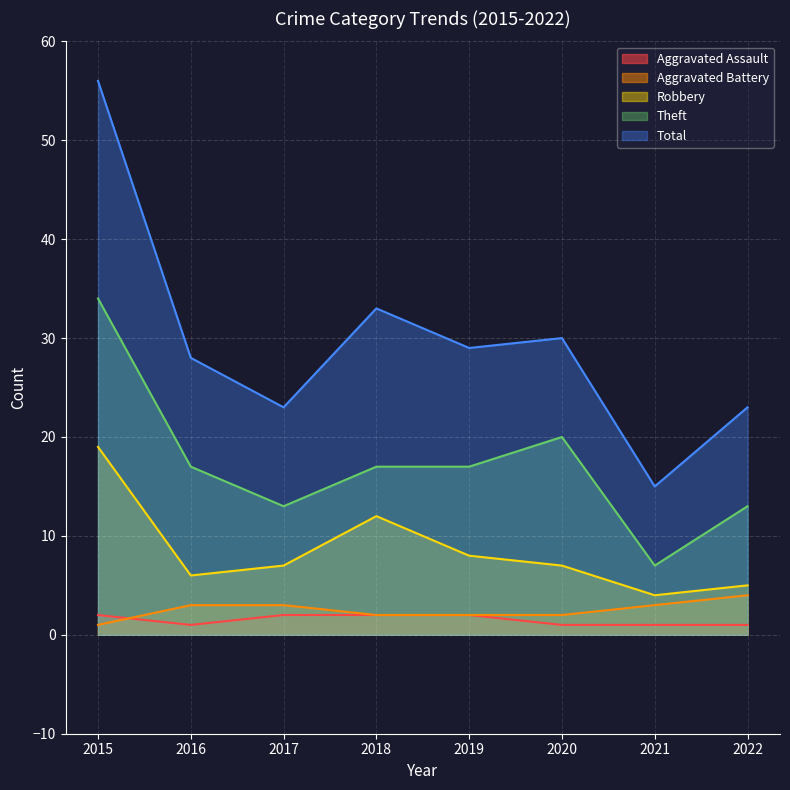

Reading right to left, what are all the values shown in this chart?

Aggravated Assault: 1	1	1	2	2	2	1	2
Aggravated Battery: 4	3	2	2	2	3	3	1
Robbery: 5	4	7	8	12	7	6	19
Theft: 13	7	20	17	17	13	17	34
Total: 23	15	30	29	33	23	28	56